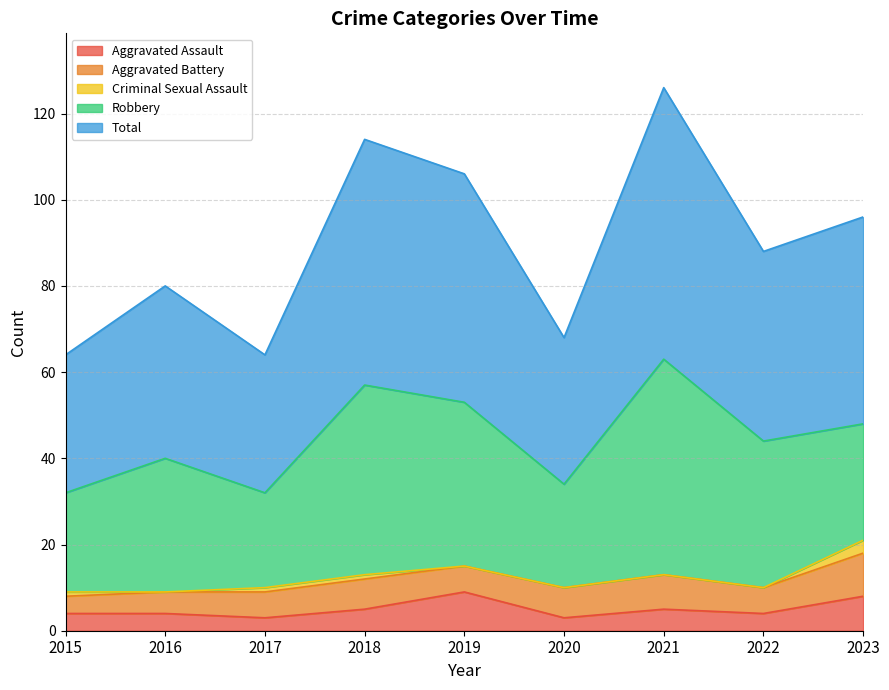

What is the sum of all Total values?

403